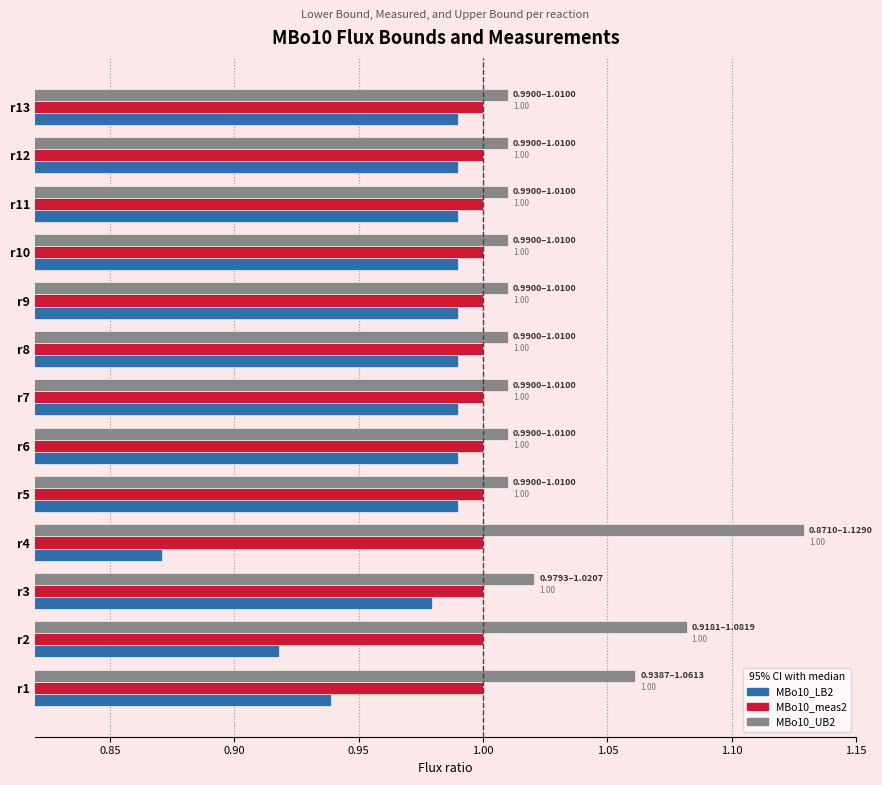

What is the sum of all MBo10_UB2 values?

13.4